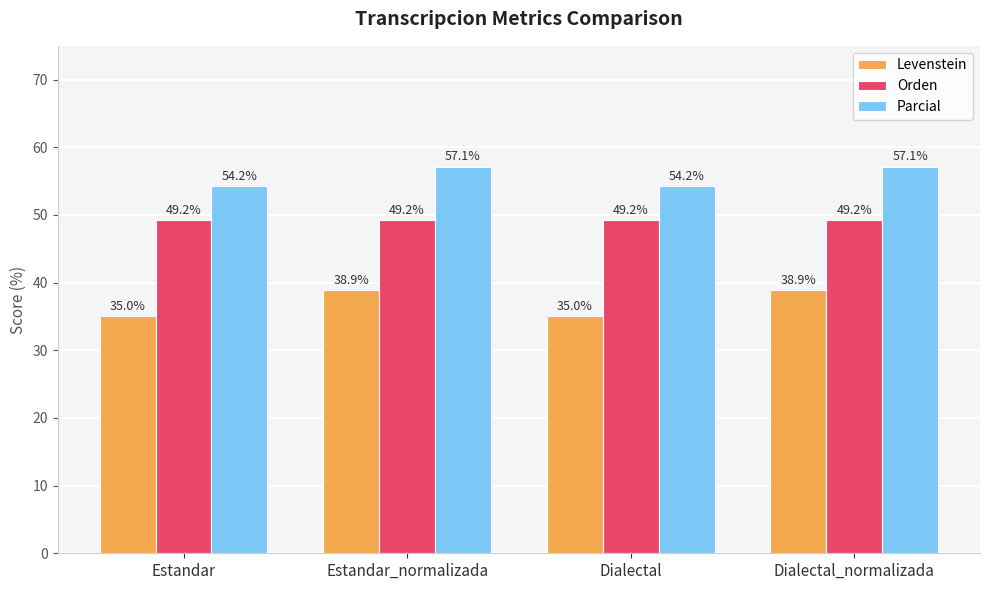

Count the number of categories in the chart.

4